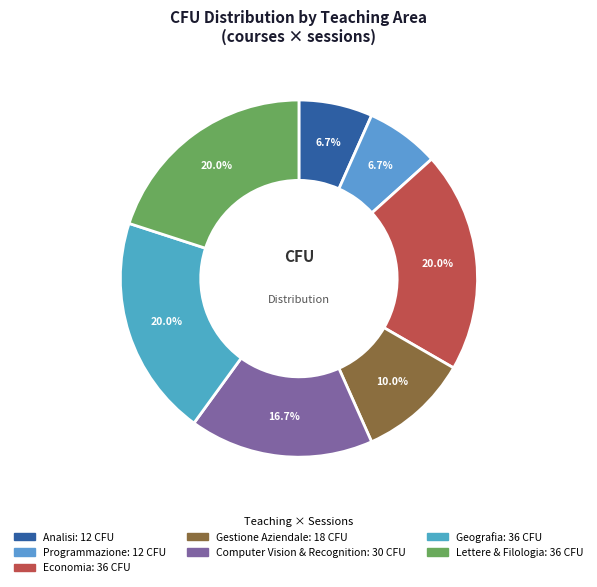

Do Analisi and Lettere & Filologia together represent more than half of the pie?

No